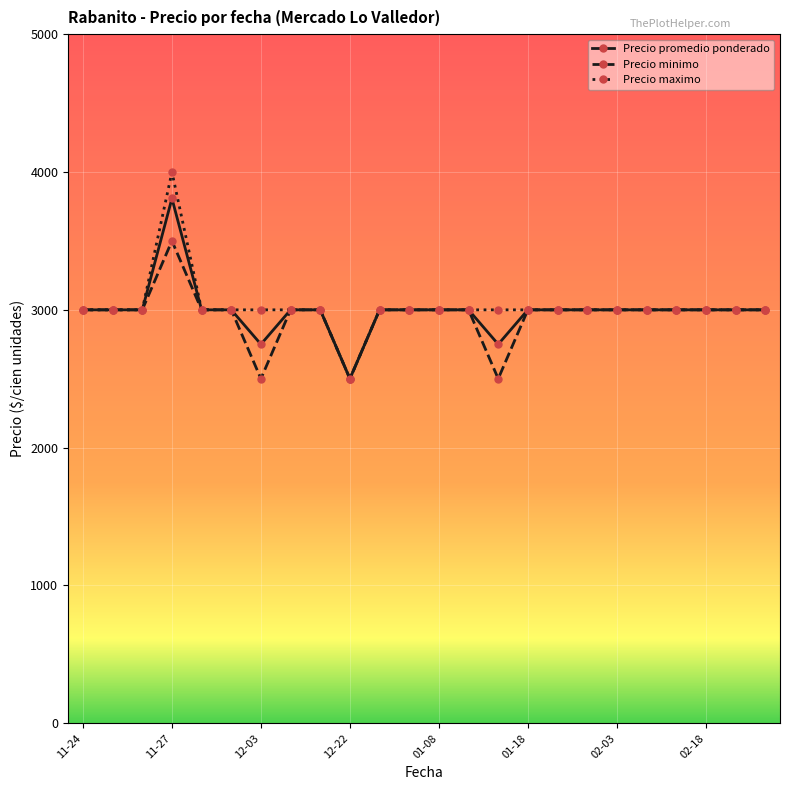

What is the sum of all Precio minimo values?

71000